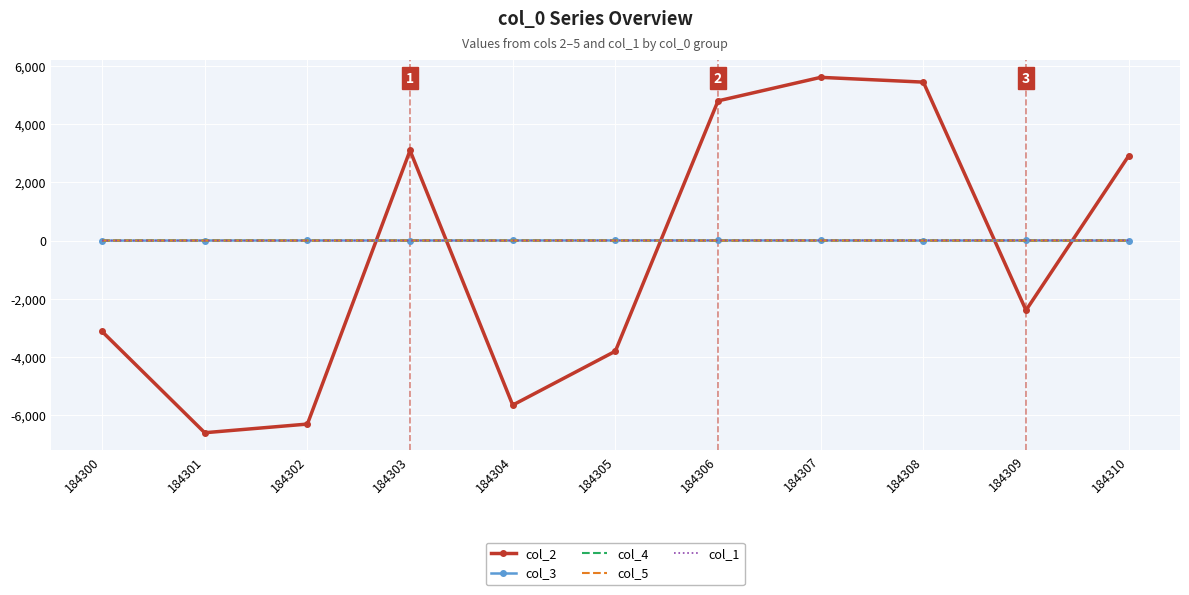

What is the minimum value for col_2?

-6599.0